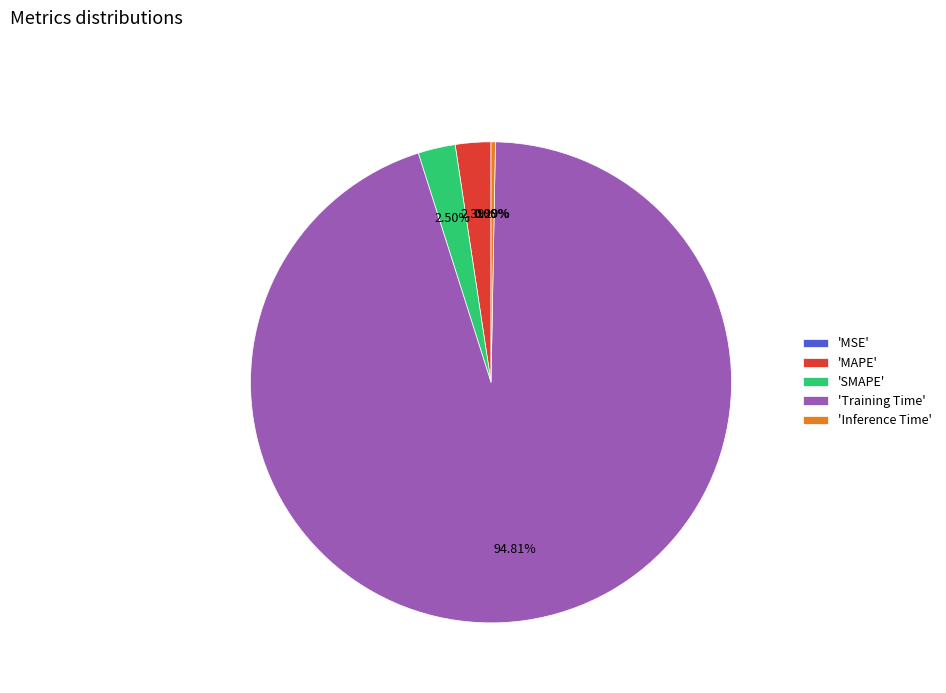

What percentage is the MAPE slice, to the nearest percent?

2%